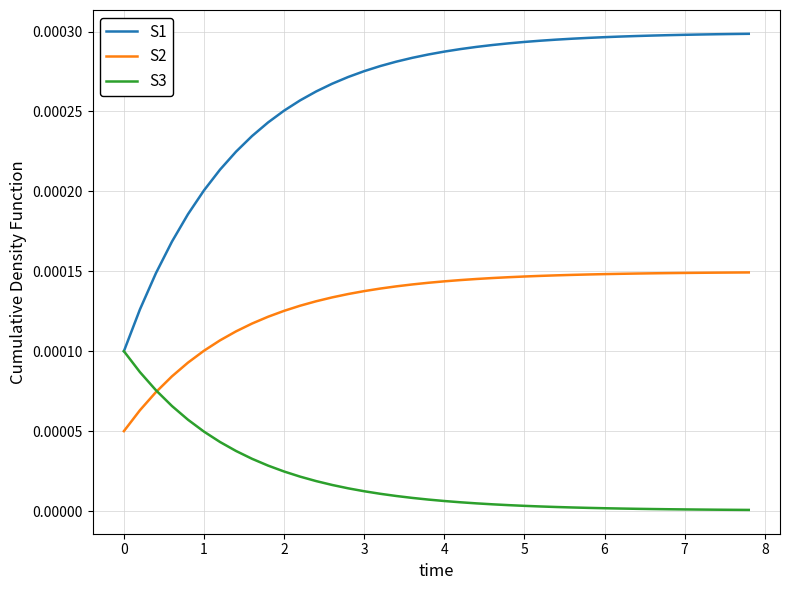

True or false: S2 and S1 intersect in this chart.

False